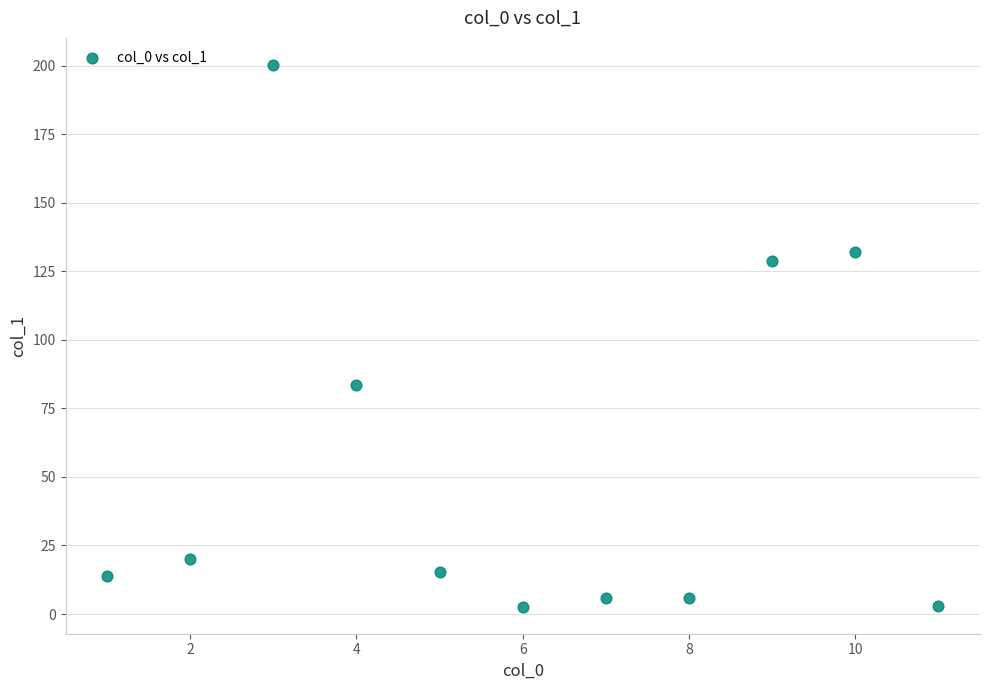

What Y value in the scatter plot is closest to 101?

83.5